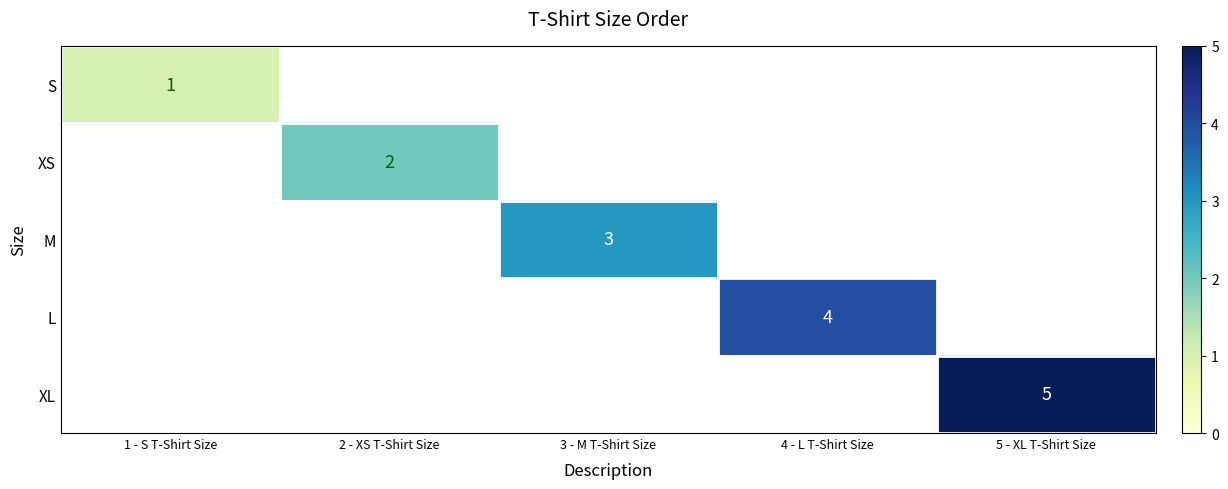

The value of XL at 5 - XL T-Shirt Size is 5. True or false?

True